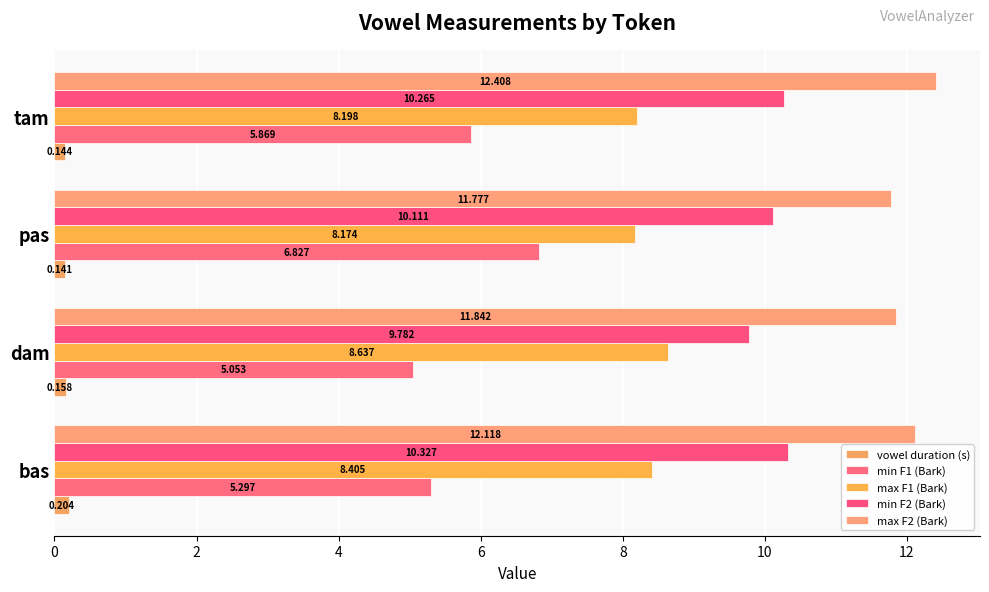

Which category has the lowest value in the max F1 (Bark) series?

pas